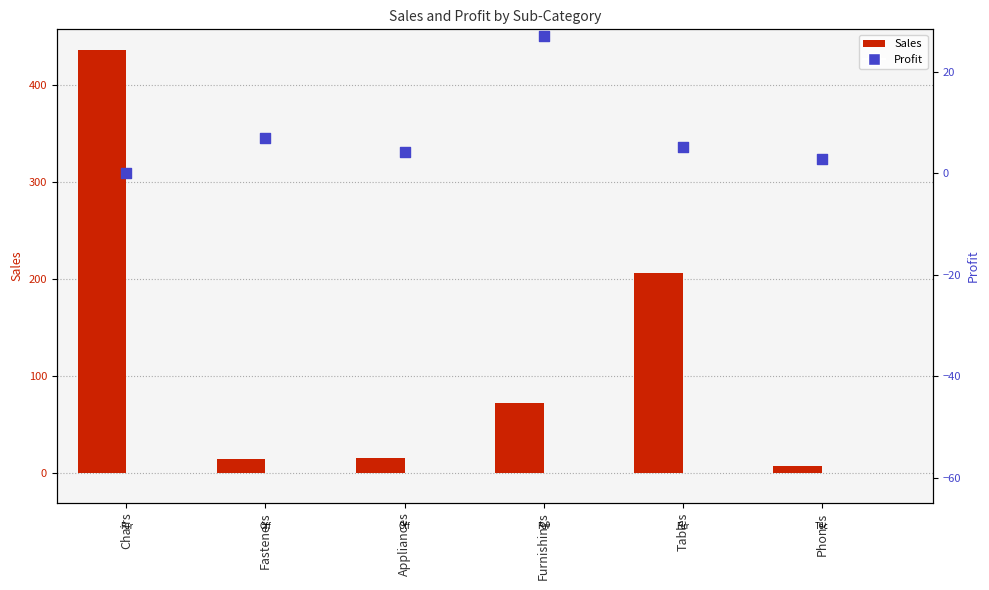

At how many categories does at least one series exceed 82?

2